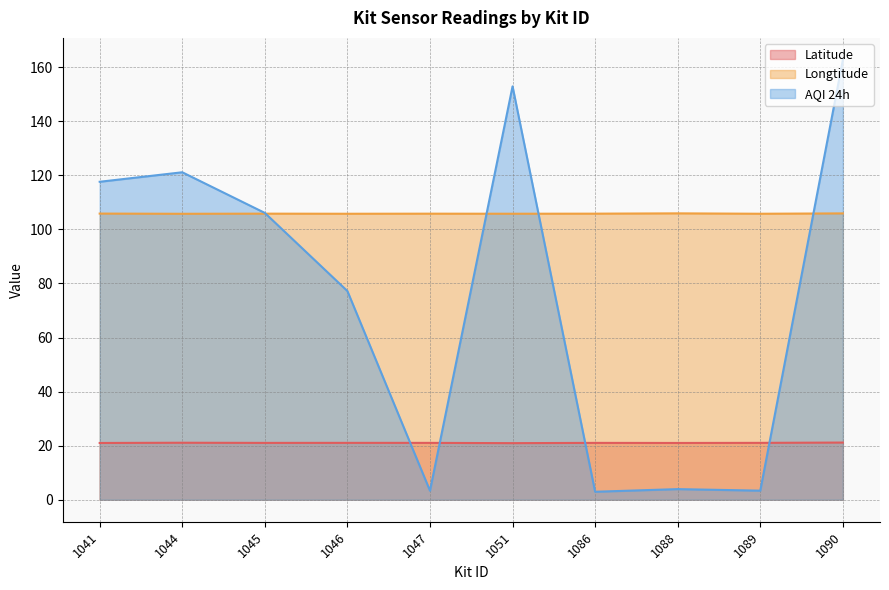

List the labels in order of Latitude value, largest first.

1090, 1044, 1046, 1089, 1047, 1086, 1045, 1088, 1041, 1051